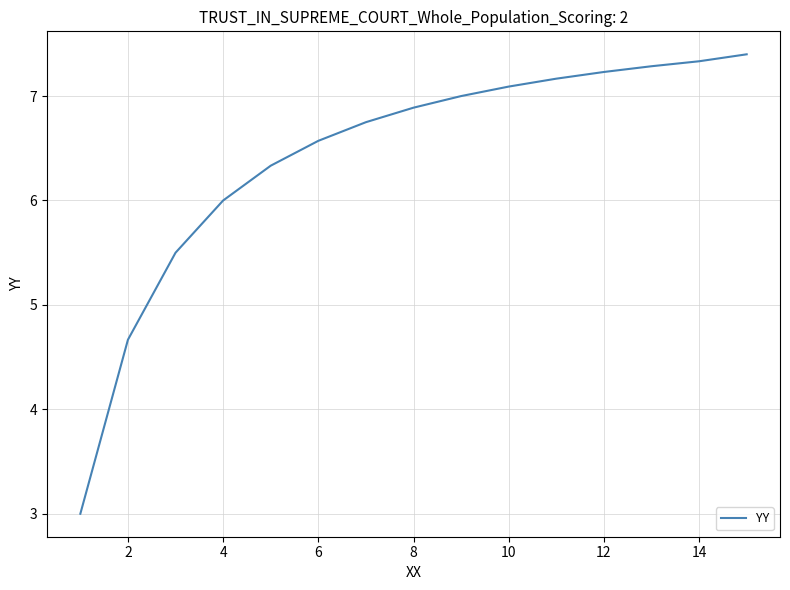

What is the sum of all values?

96.2